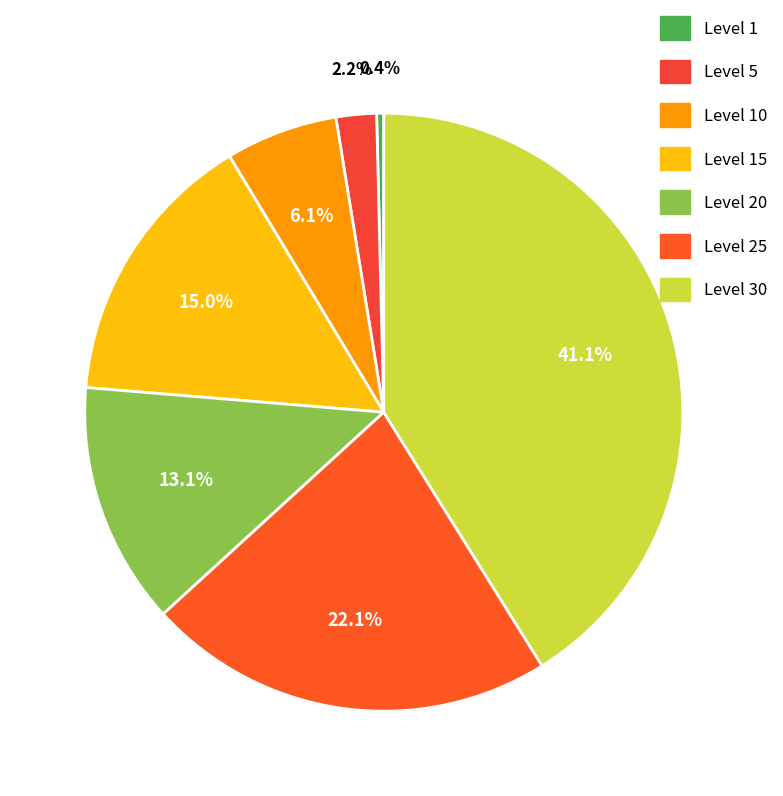

Count the number of slices in the pie.

7